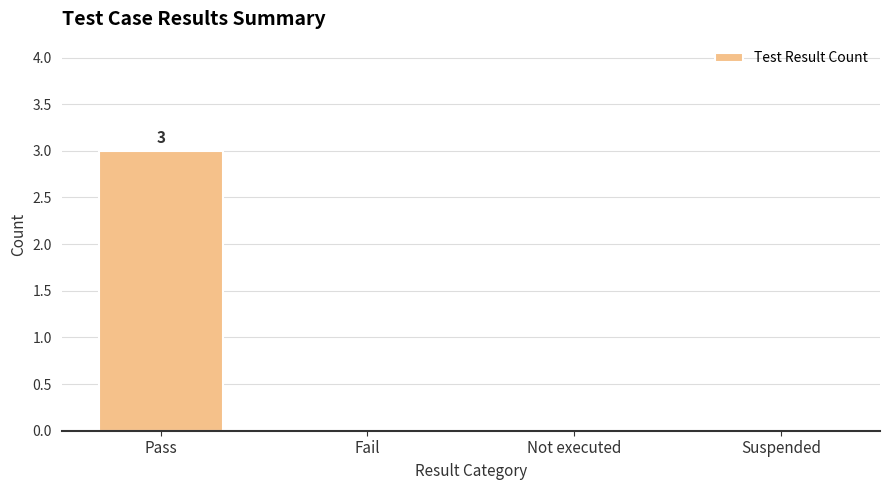

What value does the data have at Pass?

3